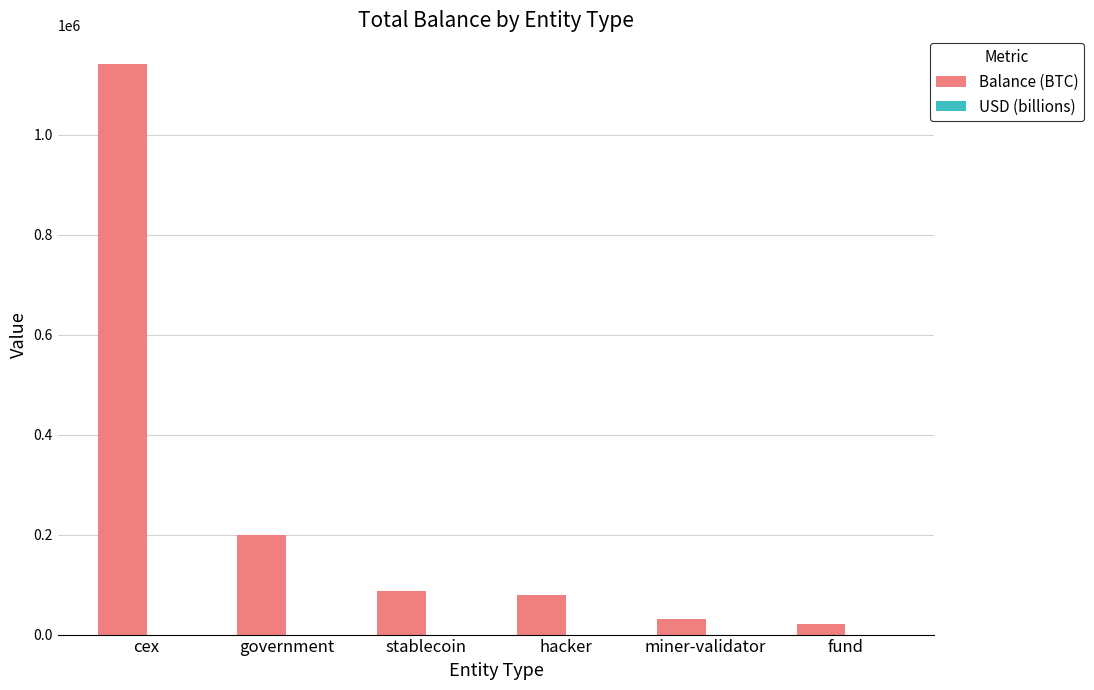

At which category is the sum across all series the highest?

cex